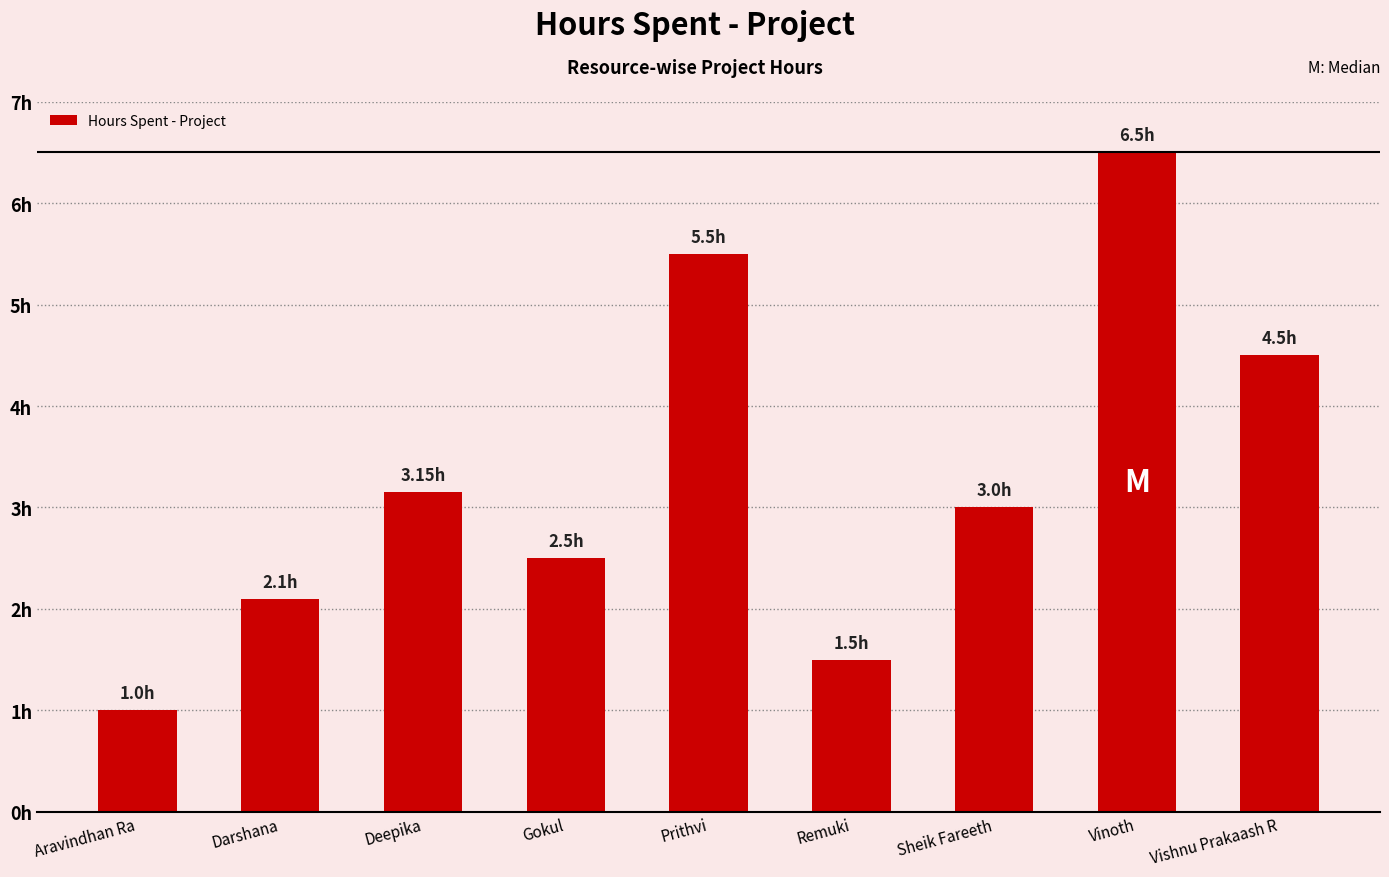

What is the label of the 9th bar from the left?

Vishnu Prakaash R